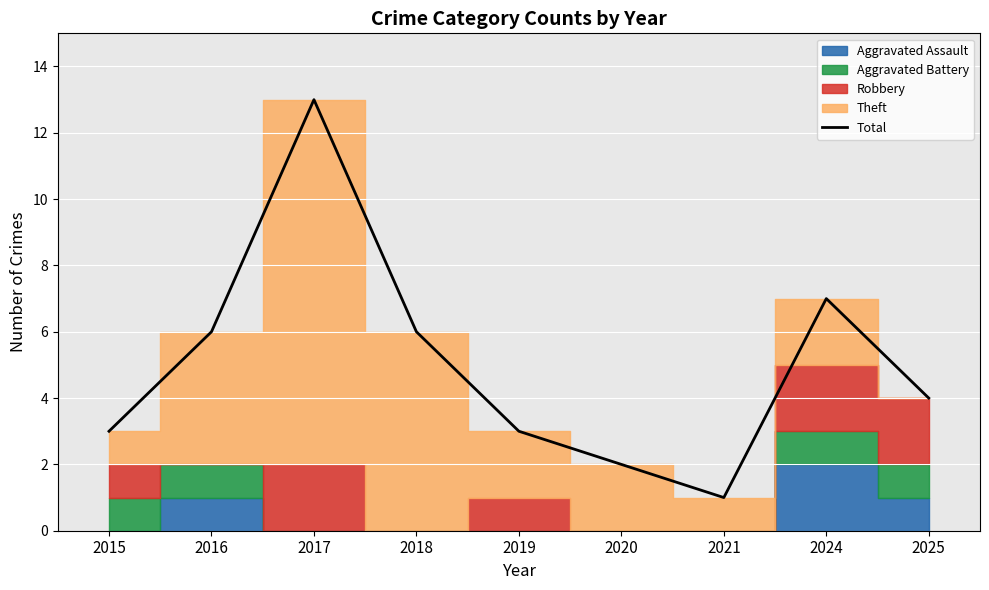

Reading left to right, what are all the values shown in this chart?

3	6	13	6	3	2	1	7	4